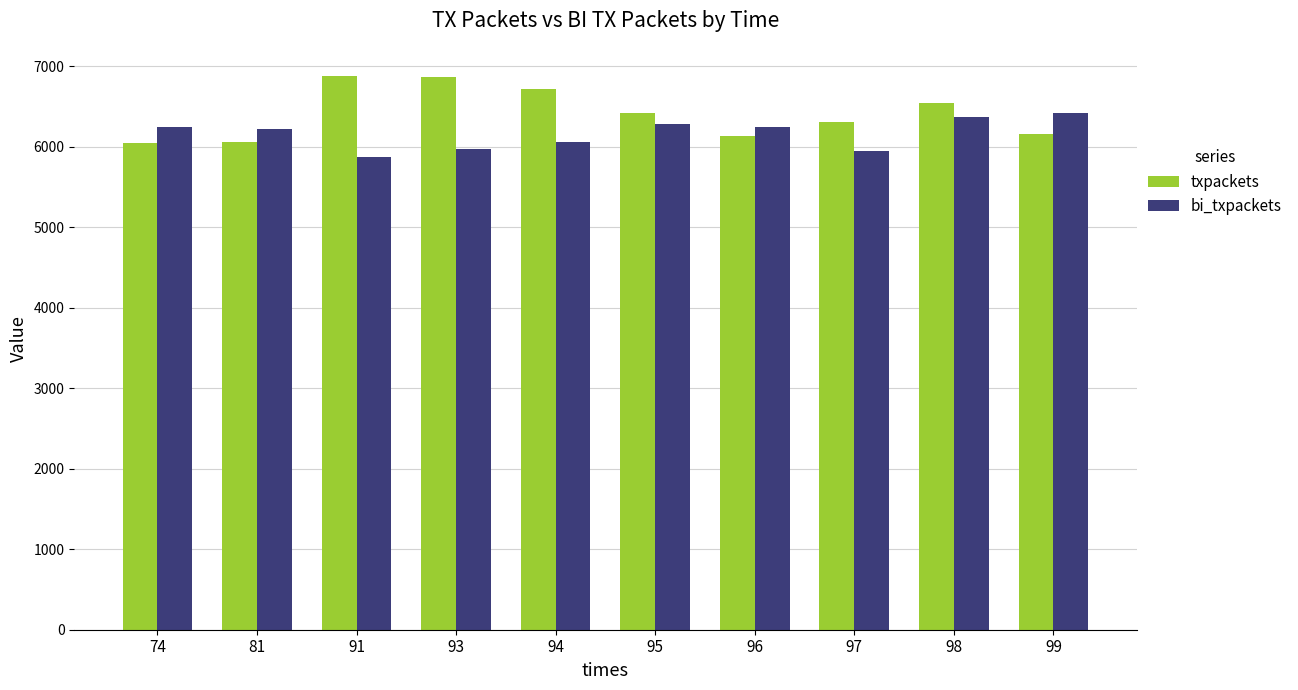

What is the difference between the highest and lowest values at 93?

884